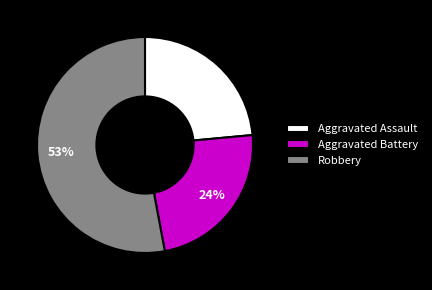

To the nearest percent, what is the average slice percentage?

33%